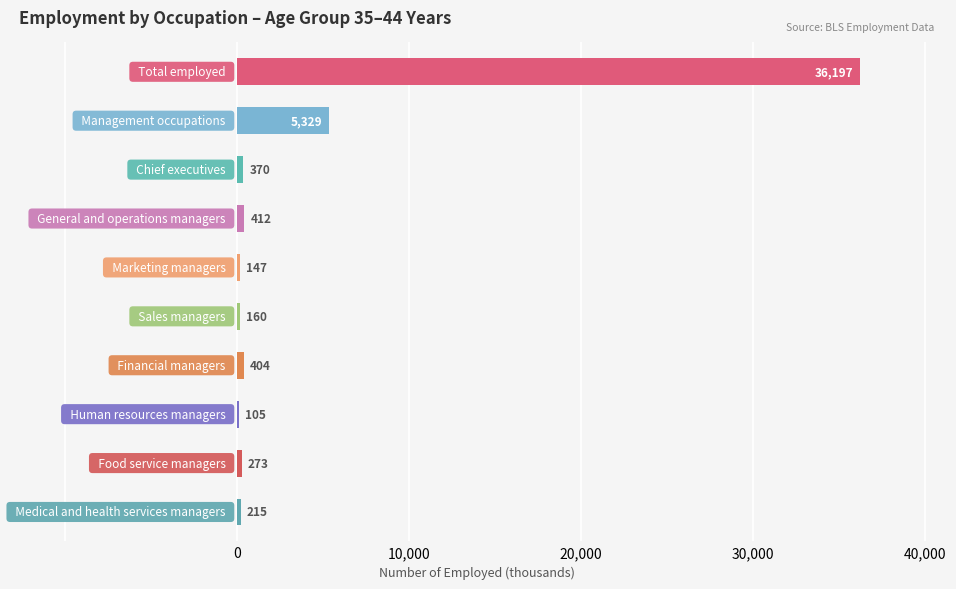

What is the greatest value displayed?

36197